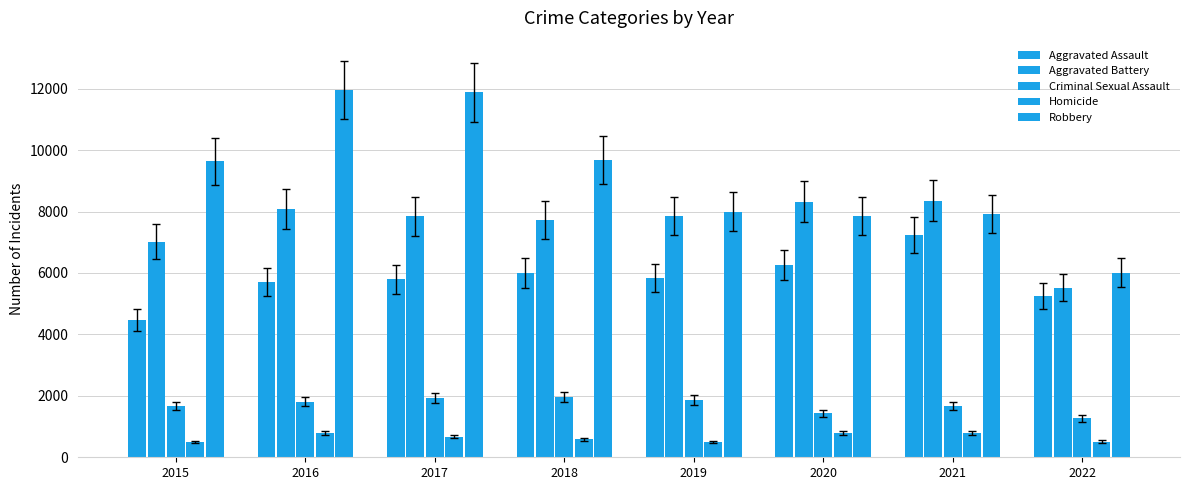

Where is Aggravated Assault nearest to the value 5860?

2019